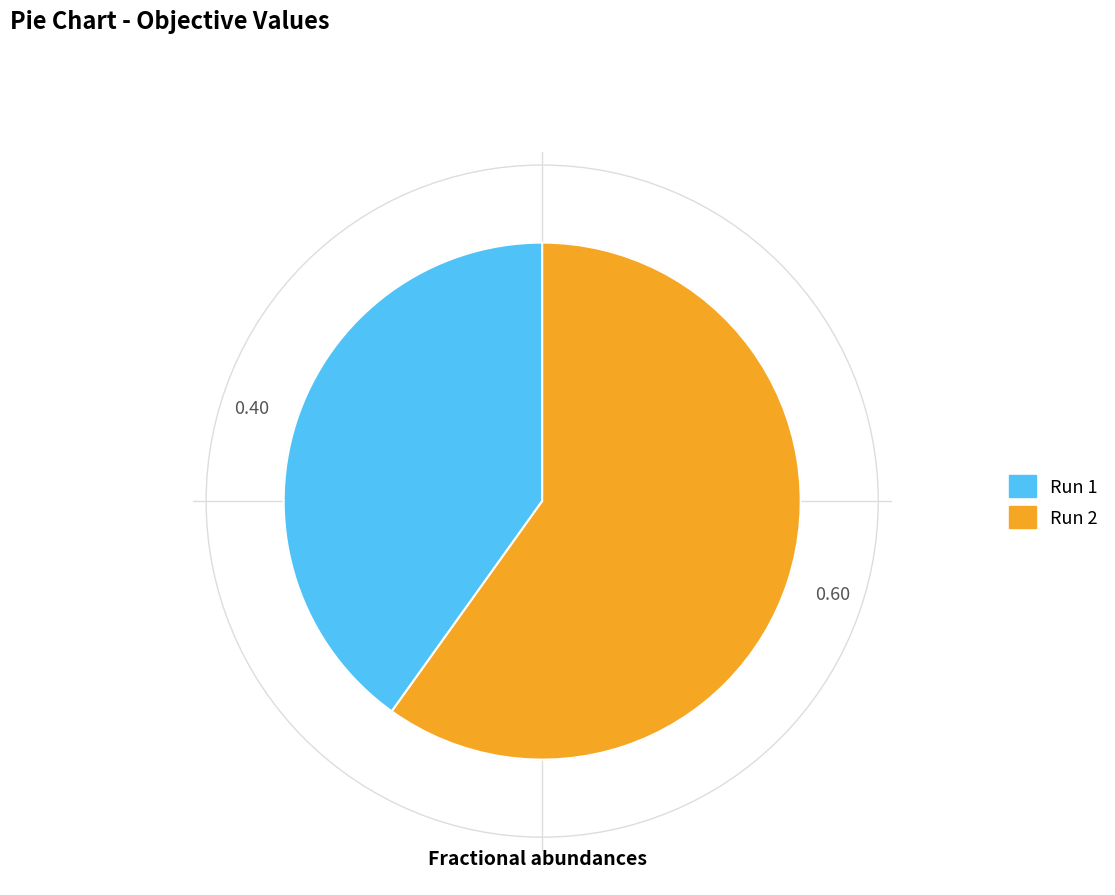

Is there a majority slice in this chart?

Yes